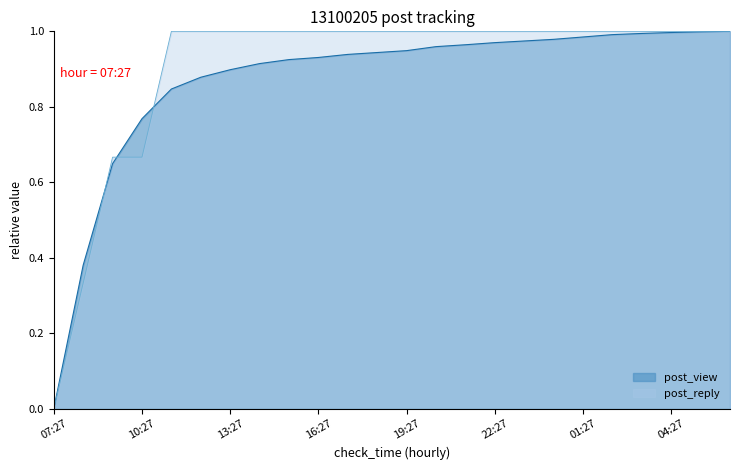

How many lines are shown in the chart?

2